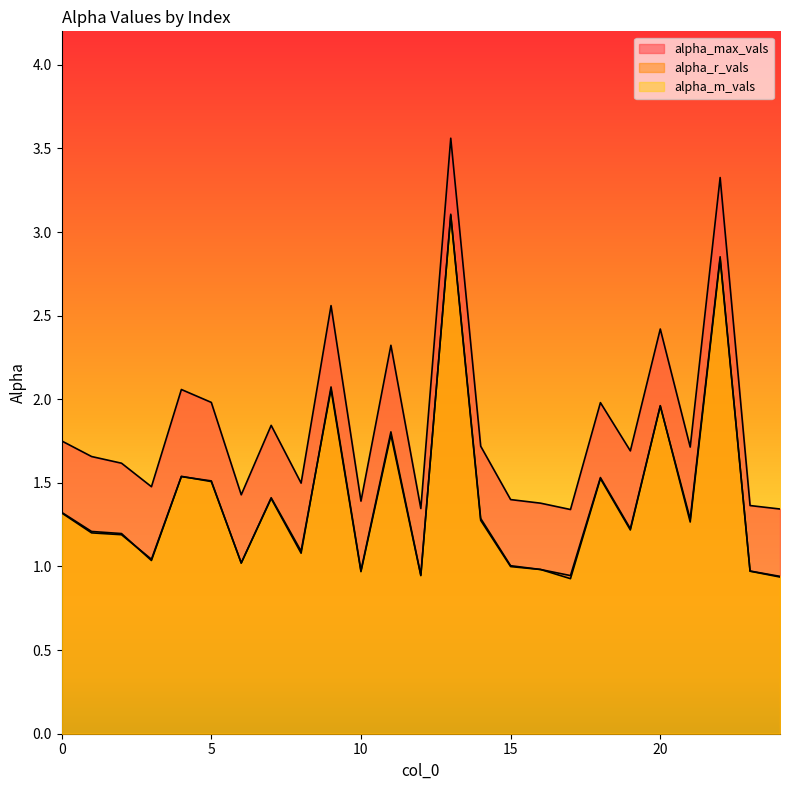

Where is alpha_m_vals nearest to the value 2?

20